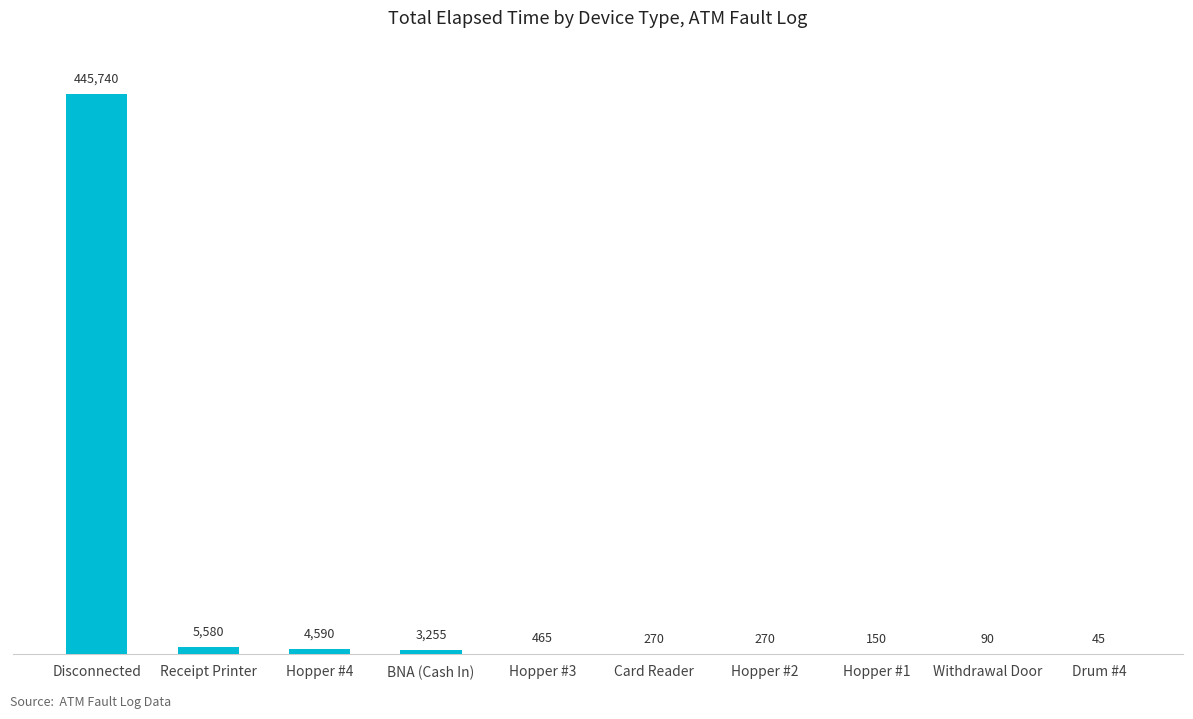

What is the sum of all values?

460455